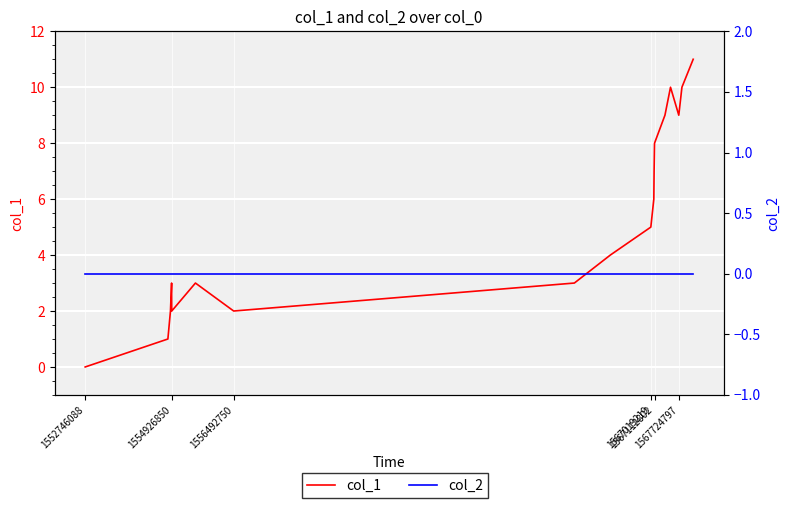

Is the value of col_2 at 12 greater than the value of col_1 at 13?

No